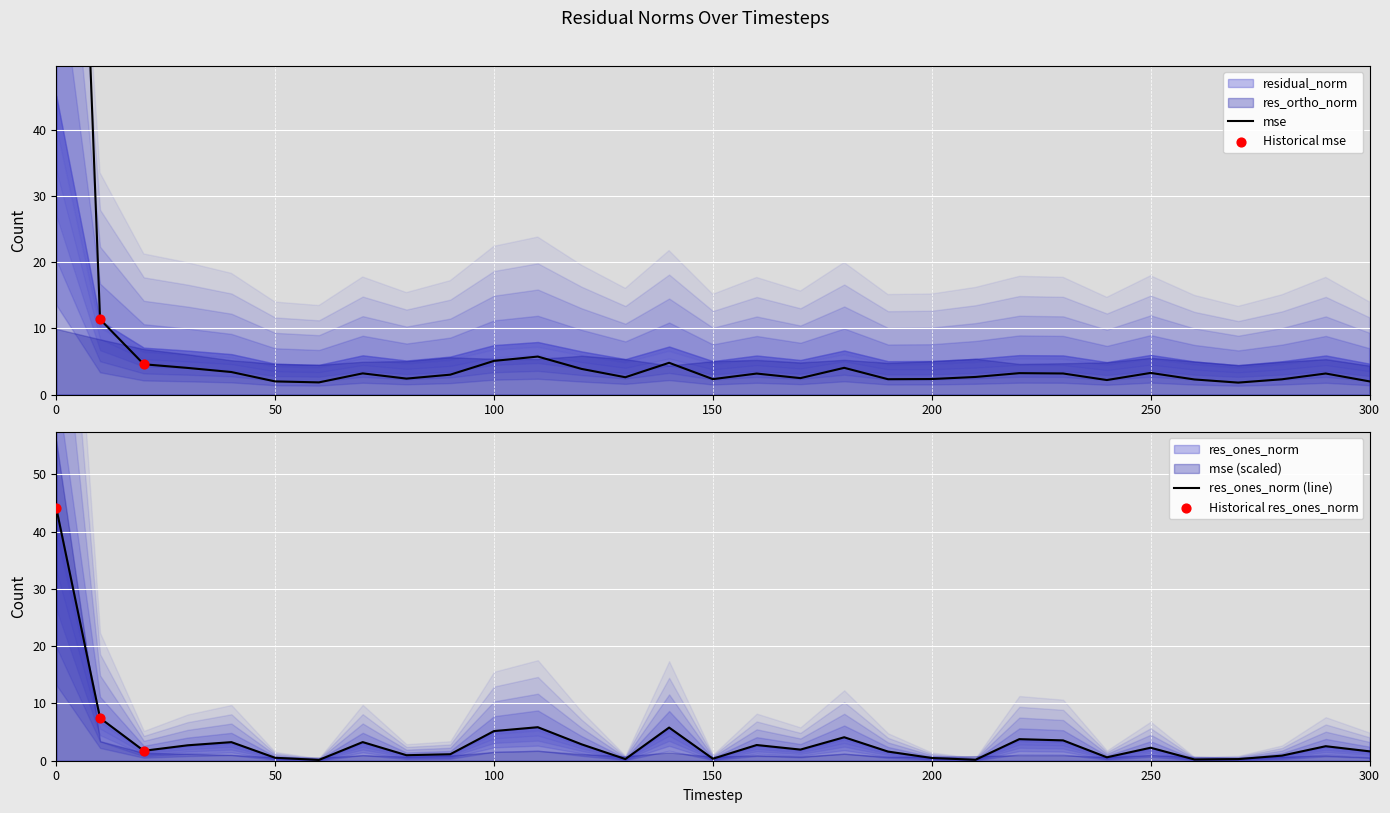

Which series contains the highest Y value?

mse